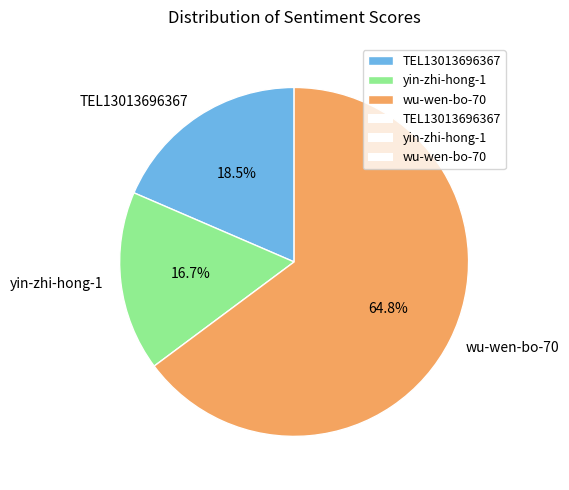

Approximately how many times larger is the value at wu-wen-bo-70 compared to yin-zhi-hong-1?

3.9